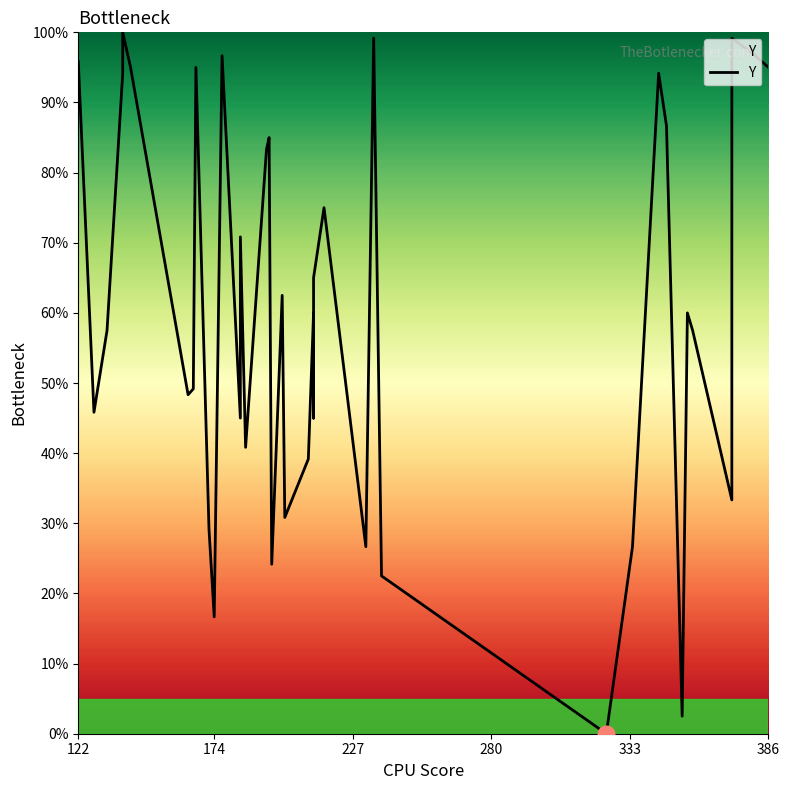

Reading right to left, what are all the values shown in this chart?

95.0	96.7	99.2	33.3	57.5	60.0	2.5	86.7	94.2	26.7	0.0	22.5	99.2	26.7	75.0	72.5	65.0	45.0	60.0	39.2	30.8	62.5	24.2	85.0	83.3	40.8	70.8	45.0	96.7	16.7	29.2	95.0	49.2	48.3	95.0	100.0	94.2	57.5	45.8	95.8